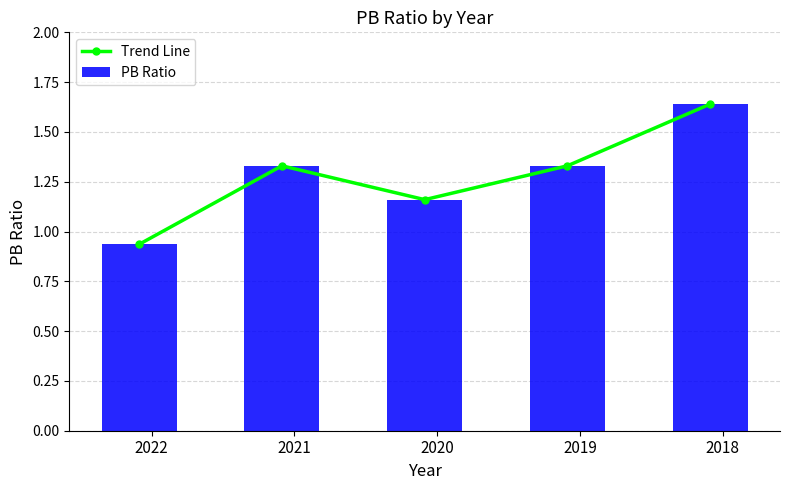

Count the number of data series in this chart.

2